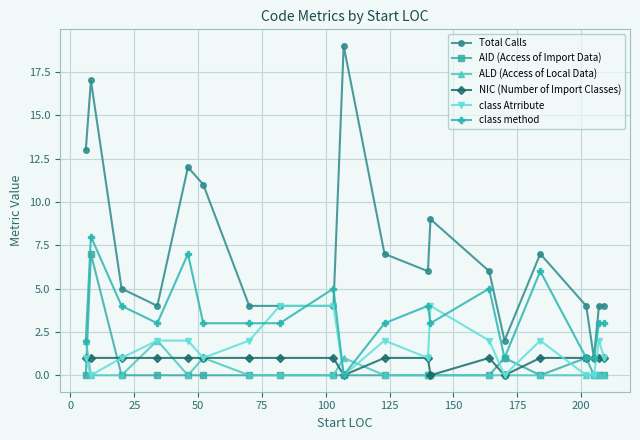

Reading right to left, transcribe all the data shown in this chart.

Total Calls: 4	4	1	4	7	2	6	9	6	7	19	4	4	4	11	12	4	5	17	13
AID (Access of Import Data): 0	0	0	1	0	1	0	0	0	0	0	0	0	0	0	0	0	0	7	0
ALD (Access of Local Data): 0	0	0	0	0	0	0	0	0	0	1	0	0	0	1	0	2	0	0	2
NIC (Number of Import Classes): 1	1	1	1	1	0	1	0	1	1	0	1	1	1	1	1	1	1	1	1
class Atrribute: 1	2	0	0	2	0	2	4	1	2	0	4	4	2	1	2	2	1	0	1
class method: 3	3	1	1	6	1	5	3	4	3	0	5	3	3	3	7	3	4	8	2